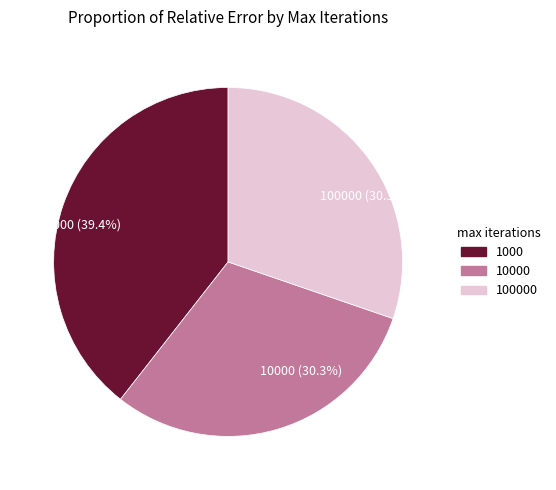

What is the largest slice in the pie chart?

1000 (39.4%)